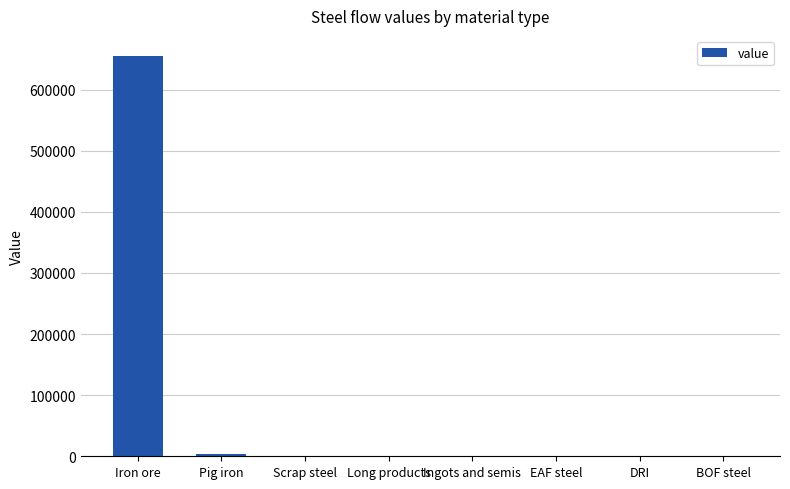

What is the greatest value displayed?

654953.7